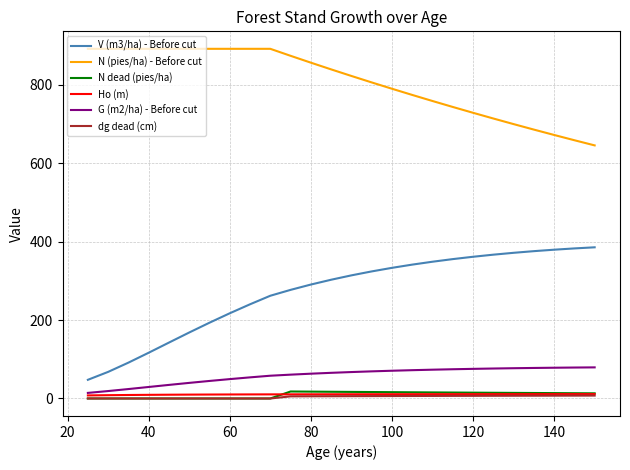

True or false: dg dead (cm) and N (pies/ha) - Before cut intersect in this chart.

False